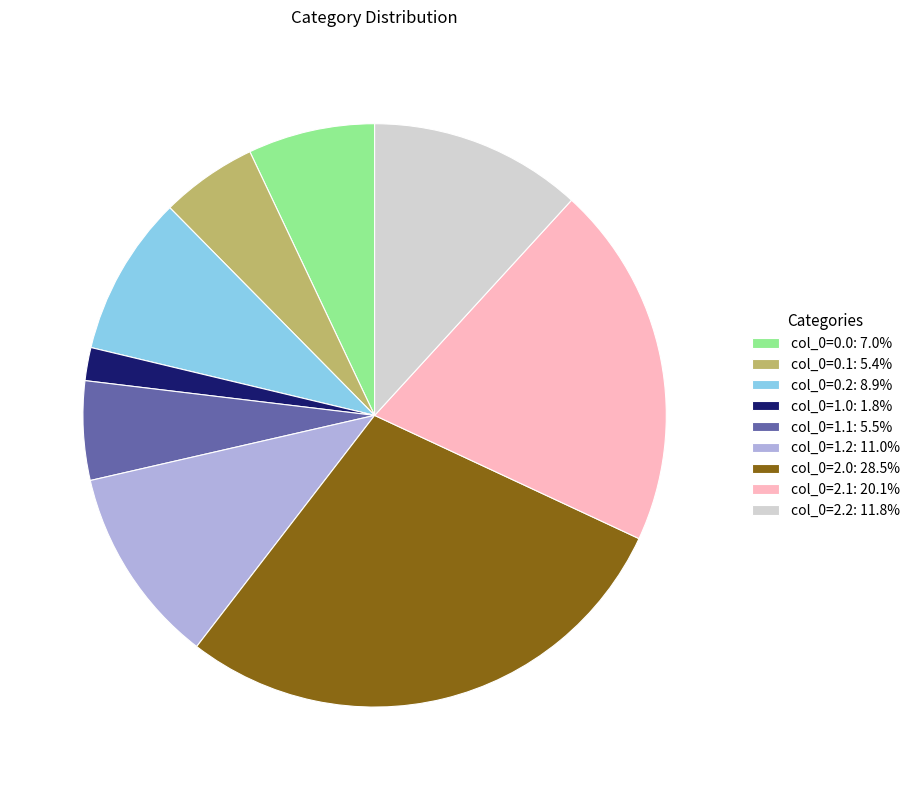

Which category has the smallest portion of the pie?

col_0=1.0